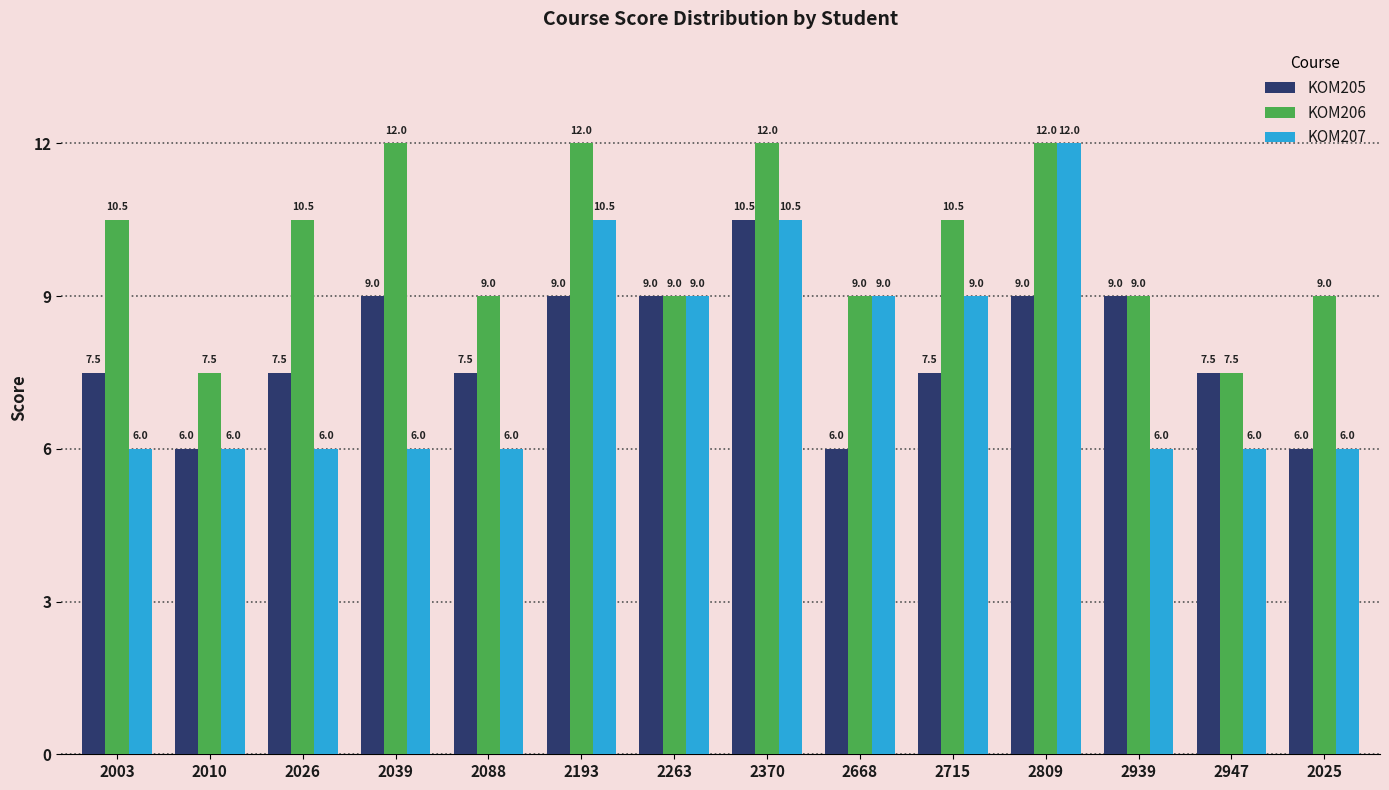

Which series has the widest spread of values?

KOM207